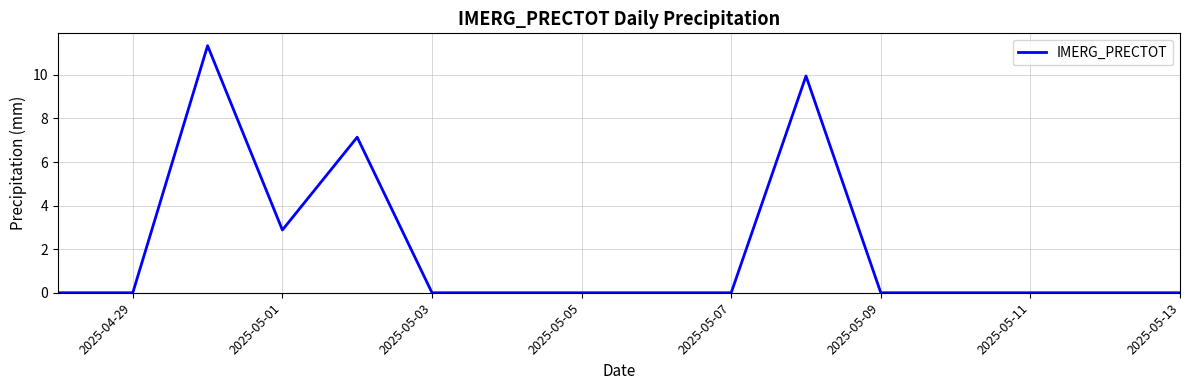

Is this an area chart (filled region under the line)?

No